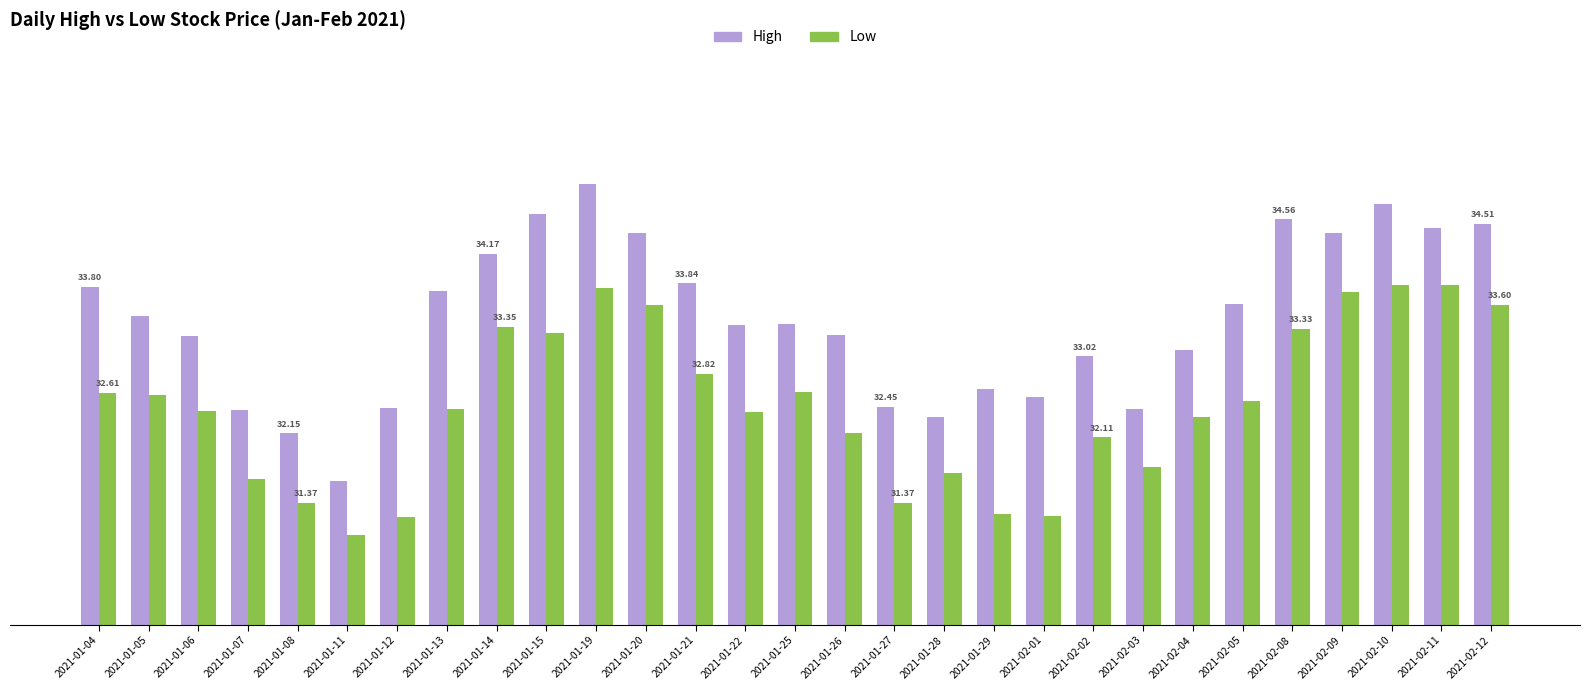

What position from the left is 2021-01-26?

16